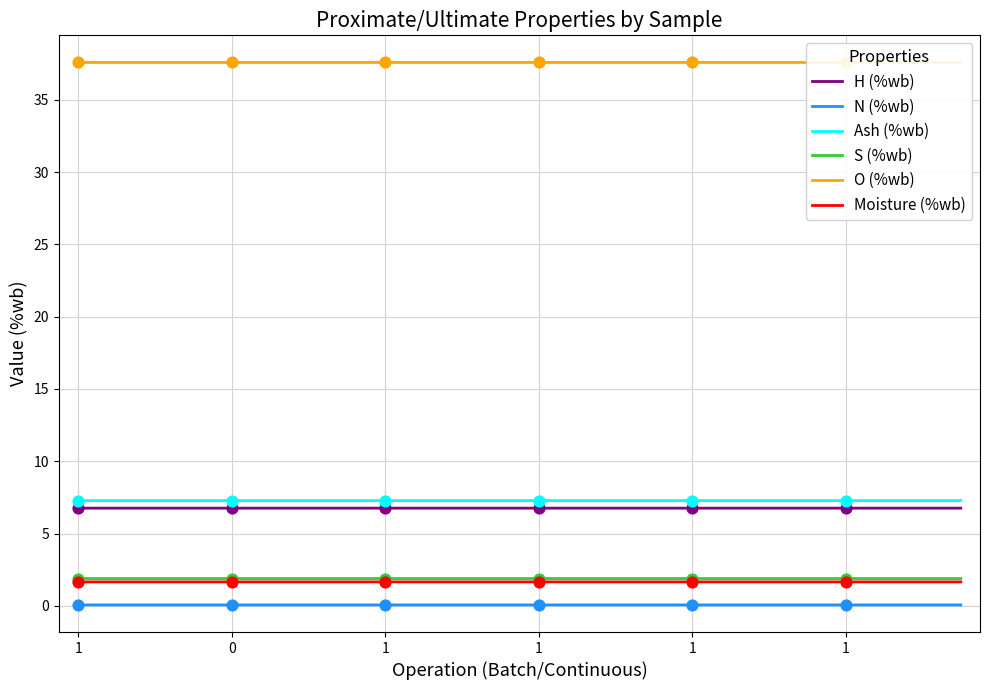

Which series has the largest total across all categories?

O (%wb)